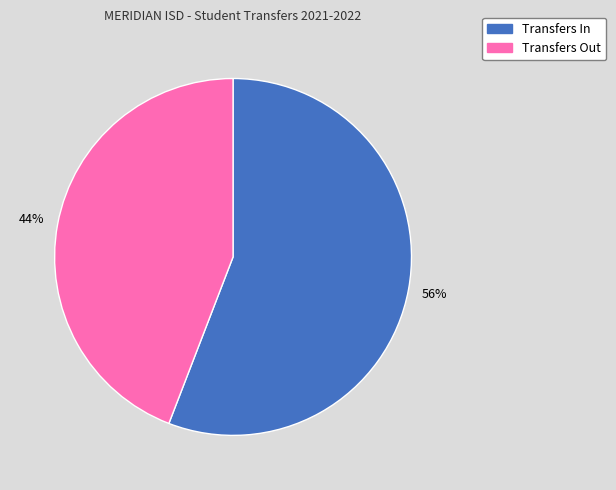

What percentage is the Transfers In slice, to the nearest percent?

56%